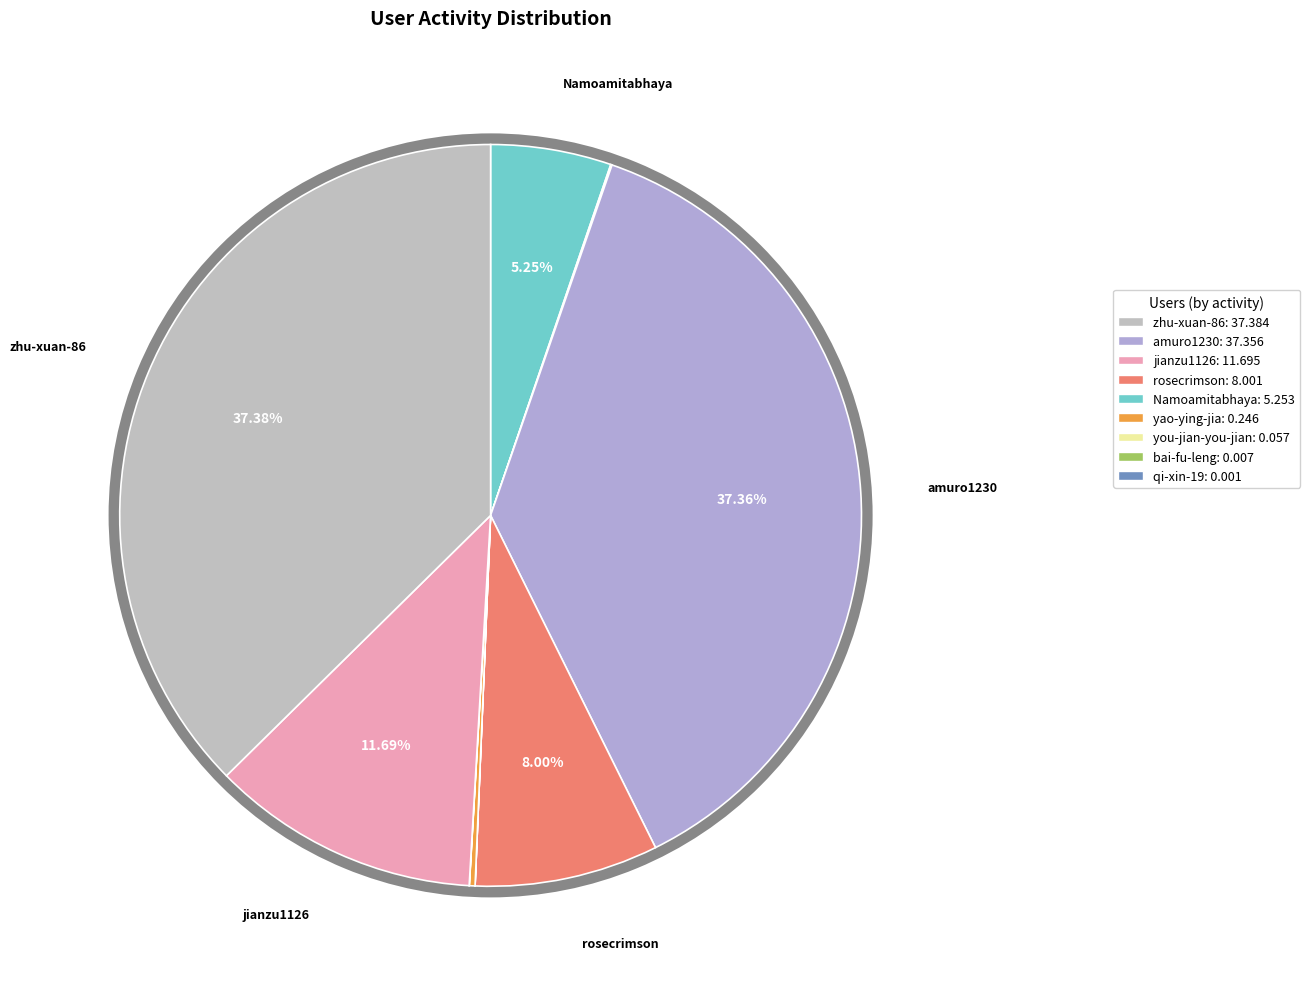

How many slices are in this pie chart?

9